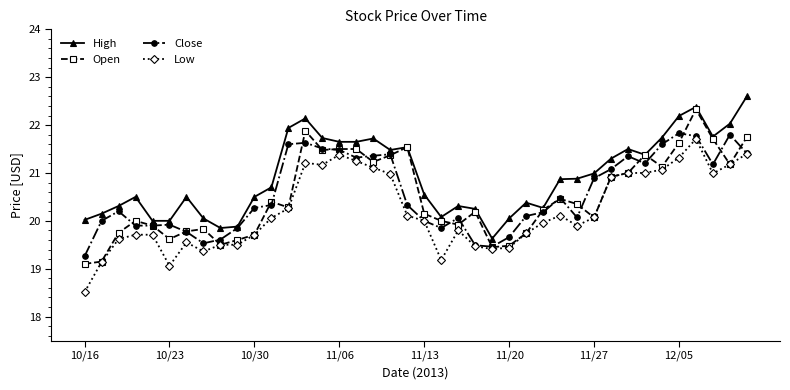

What is the minimum value shown in the chart?

18.5